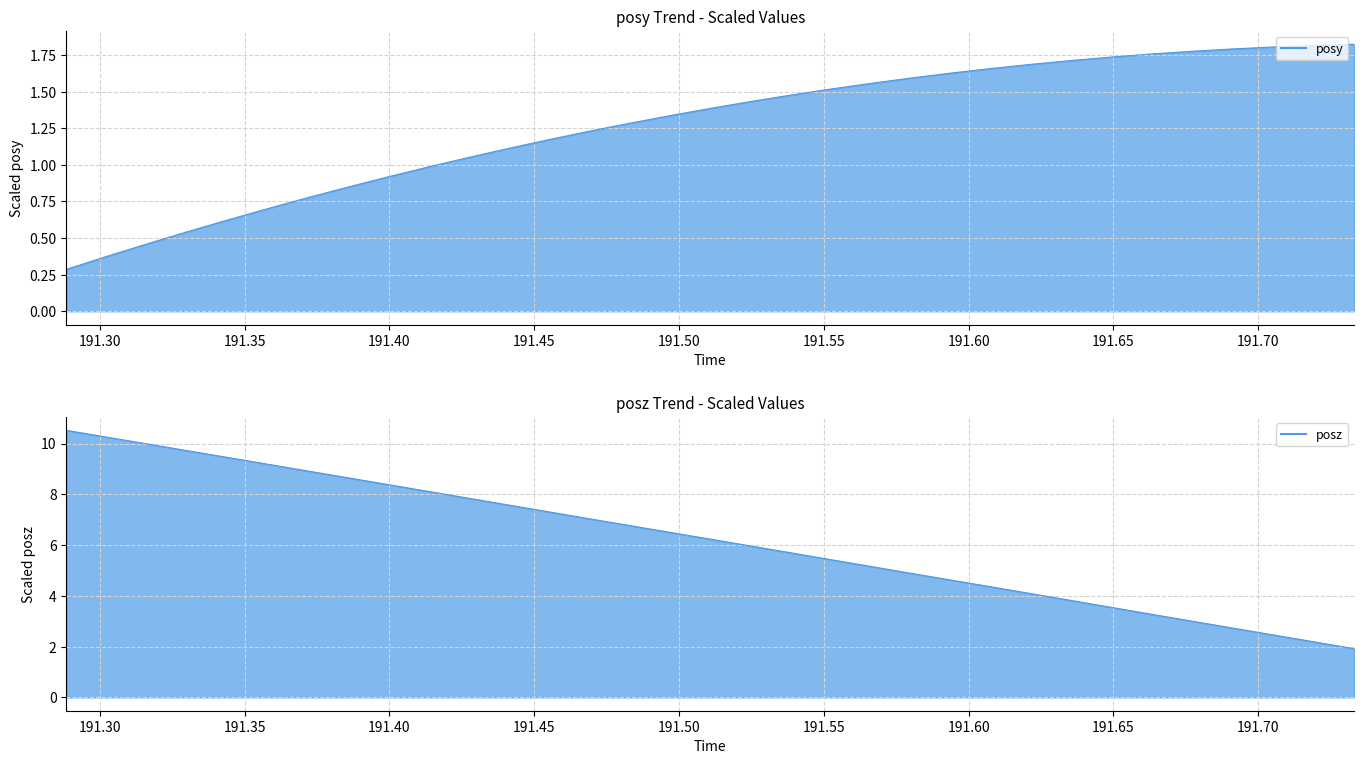

How many categories are shown in the chart?

33